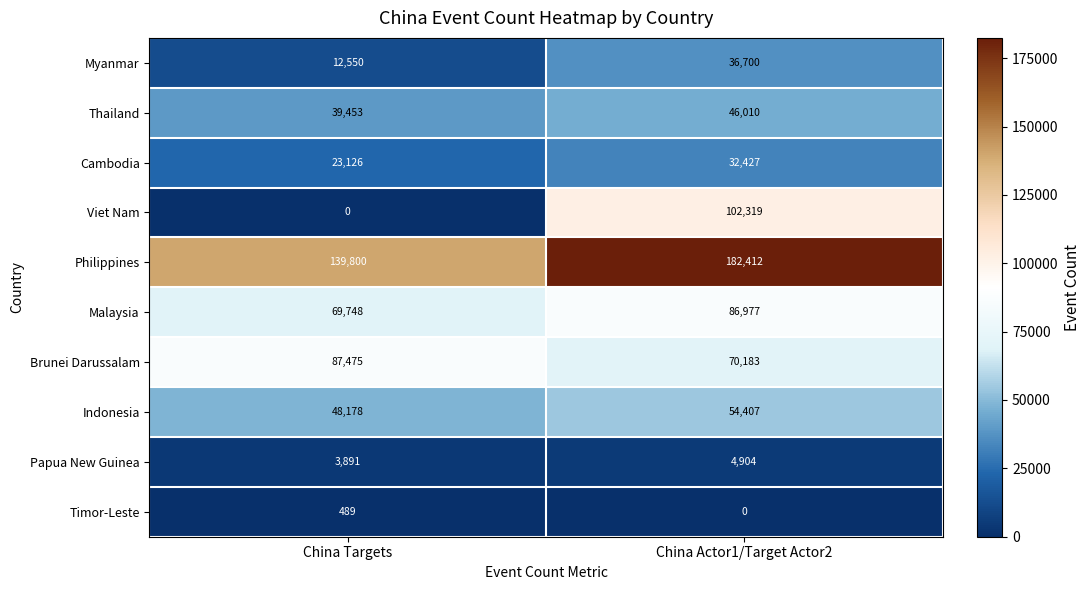

The value of Timor-Leste at China Actor1/Target Actor2 is 0. True or false?

True